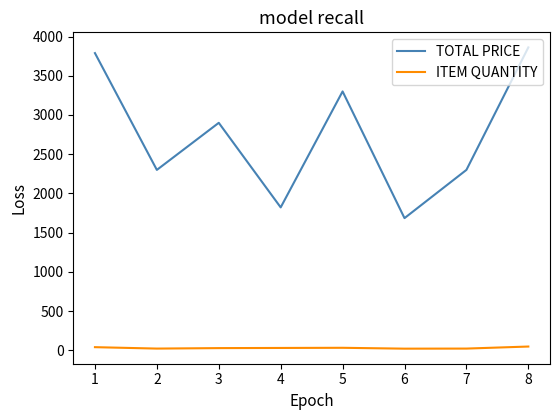

What is the sum of the ITEM QUANTITY values at 3 and 6?

51.0